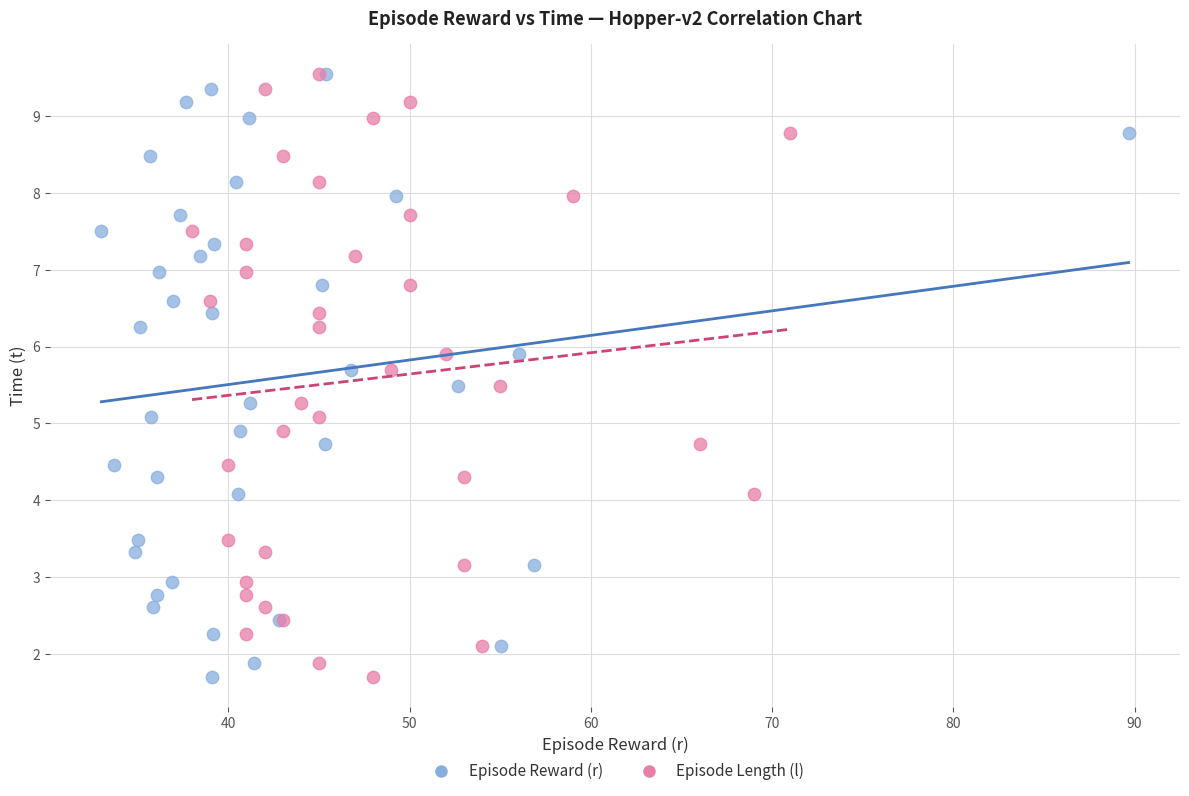

What are all the series names shown in the legend?

Episode Reward (r), Episode Length (l)